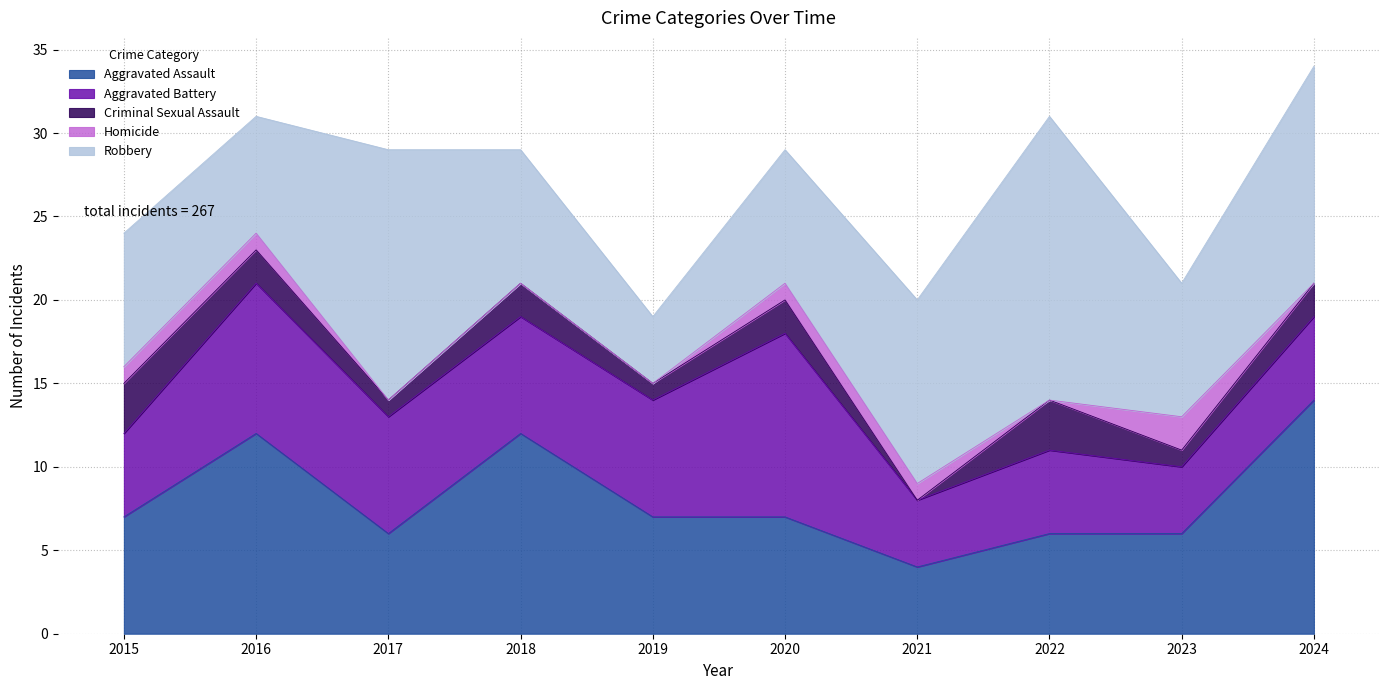

How many categories are shown in the chart?

10